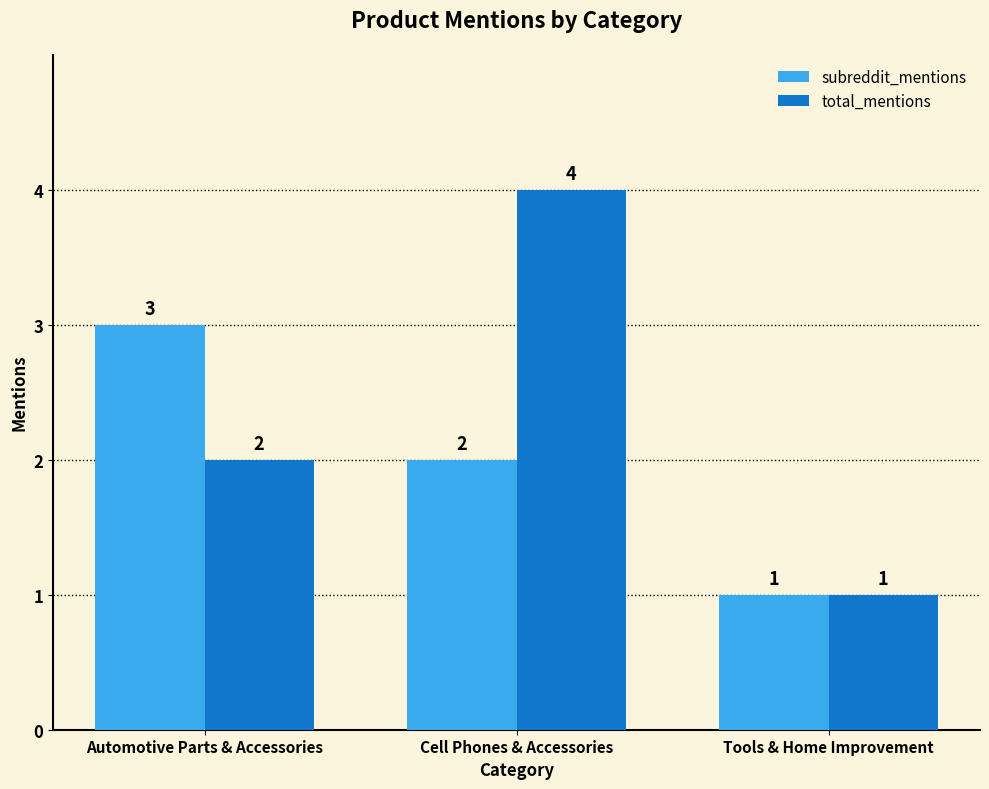

Which series changed the most between Automotive Parts & Accessories and Cell Phones & Accessories?

total_mentions